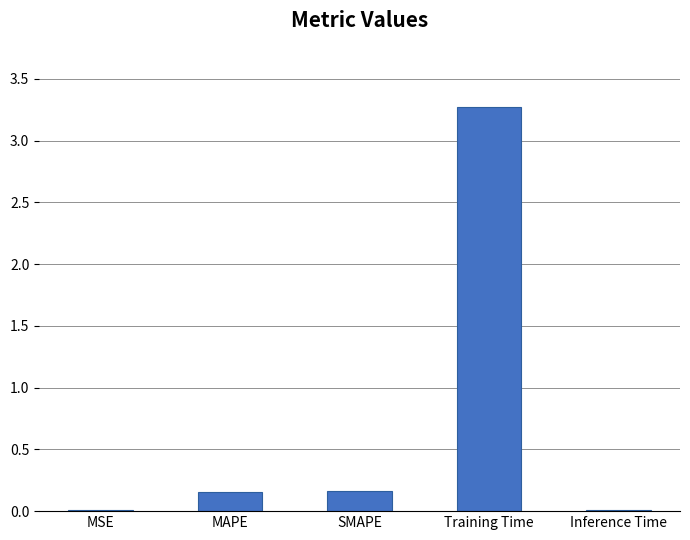

What is the sum of the values at SMAPE and Training Time?

3.4